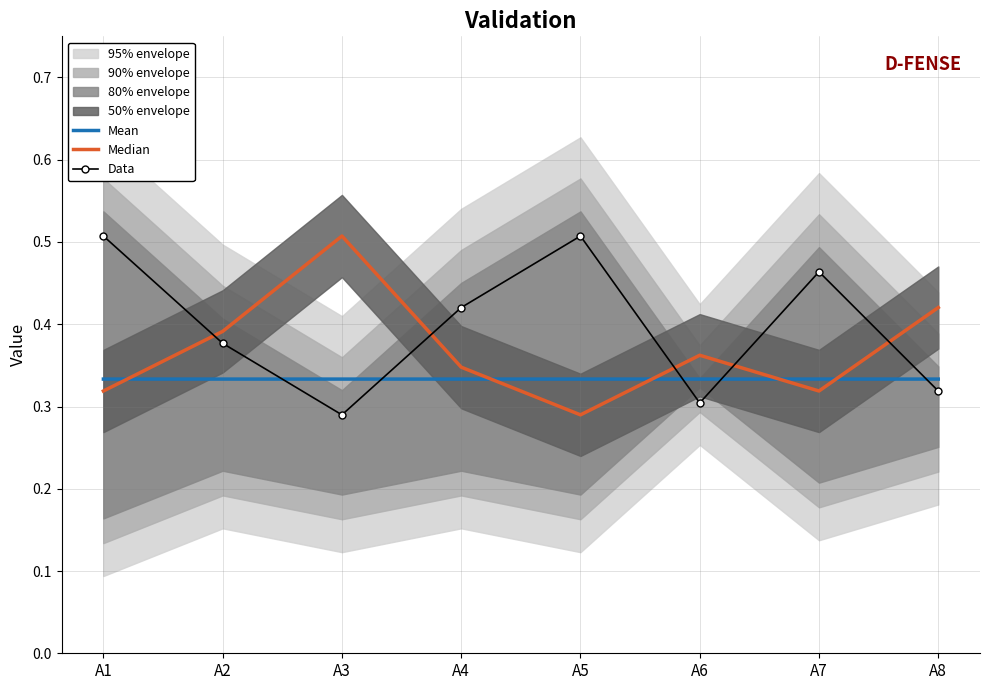

In Data, how many points are higher than both neighbors (excluding endpoints)?

2